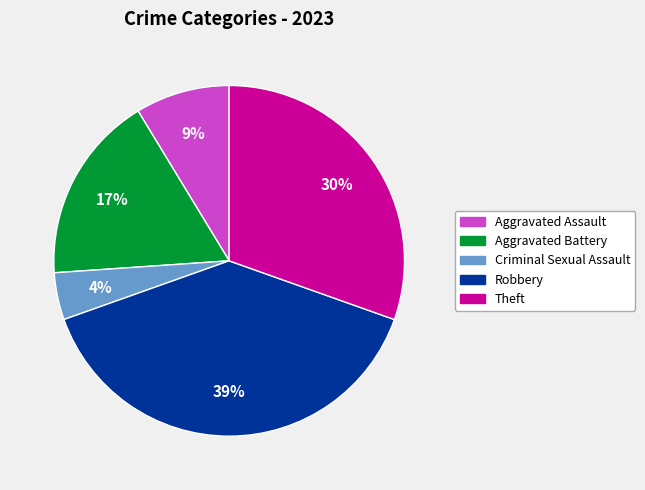

To the nearest percent, what is the difference between the largest and smallest slice percentages?

35%